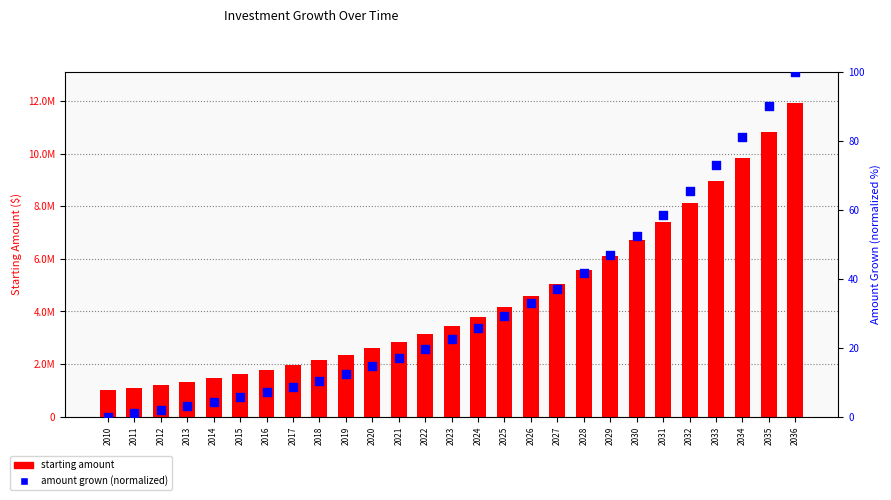

At which category is the sum across all series the highest?

2036